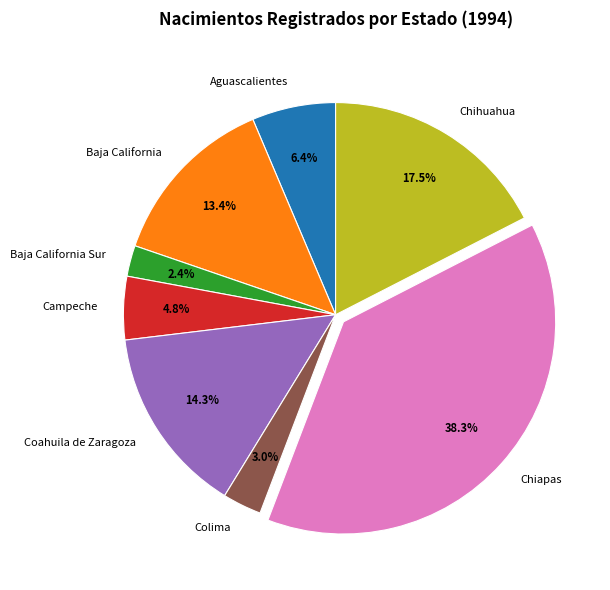

Rank the categories by value from lowest to highest.

Baja California Sur, Colima, Campeche, Aguascalientes, Baja California, Coahuila de Zaragoza, Chihuahua, Chiapas